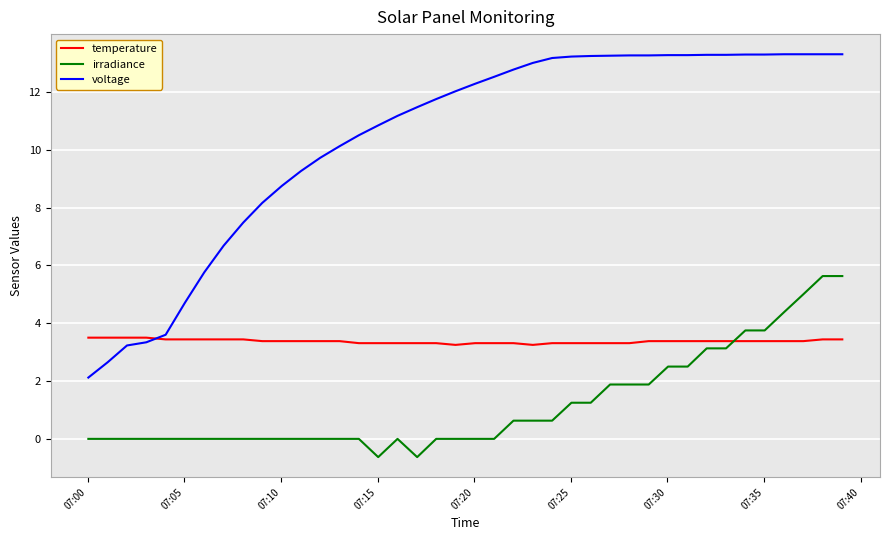

Rank the series by their average value, from highest to lowest.

voltage, temperature, irradiance